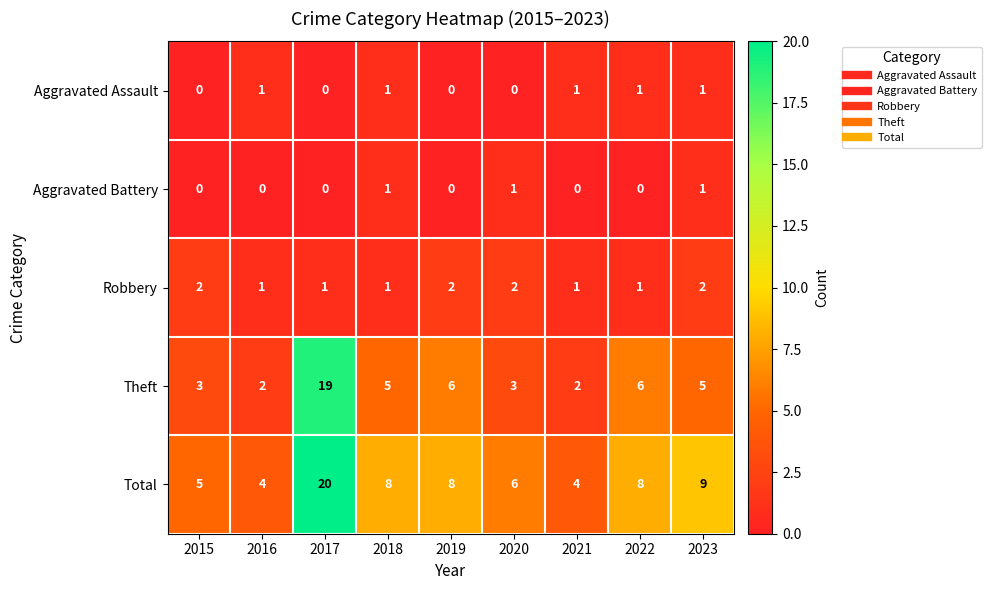

The Robbery series shows 4 at 2023. True or false?

False